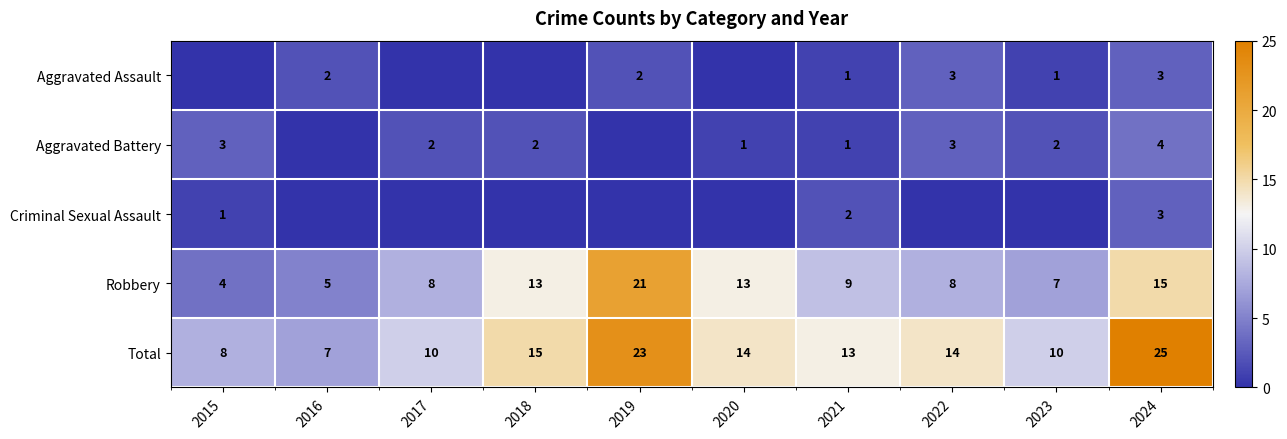

What is the total value across all series at 2022?

28